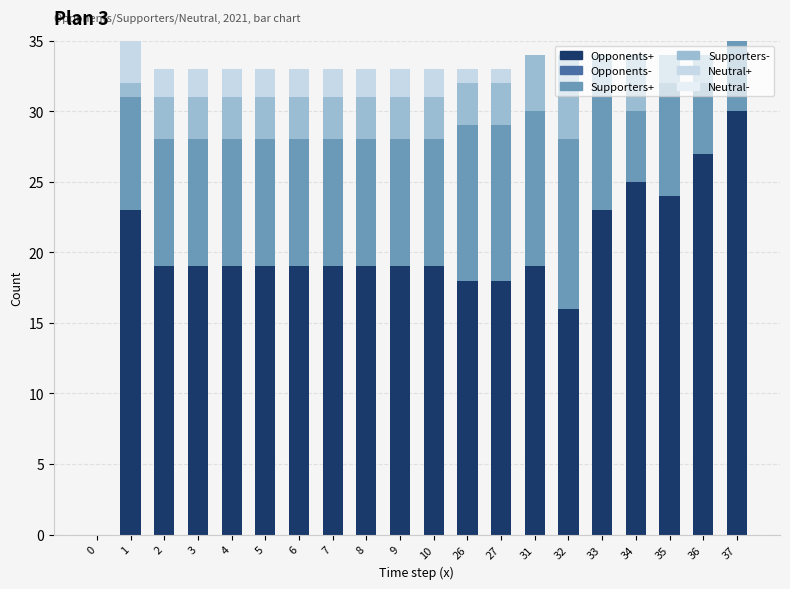

The Opponents+ series shows 26 at 27. True or false?

False